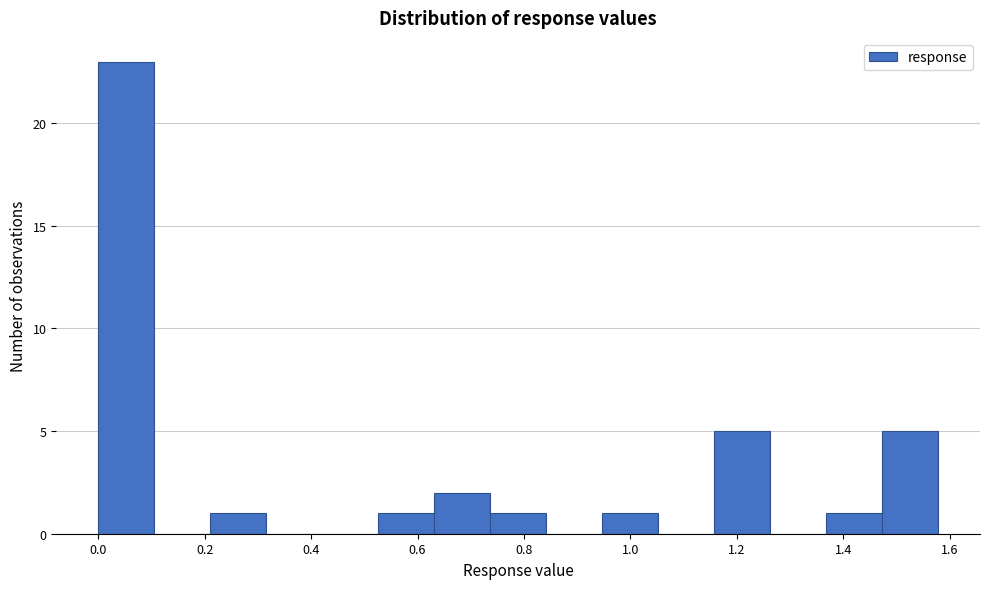

Reading left to right, list every bar in this chart as the range it spans on the x-axis followed by its height. Neither the bar edges nor the heights are printed on the chart, so give them approximately, as read against the axes.

0.00 to 0.10: 23
0.10 to 0.22: 0
0.22 to 0.32: 1
0.32 to 0.42: 0
0.42 to 0.52: 0
0.52 to 0.64: 1
0.64 to 0.74: 2
0.74 to 0.84: 1
0.84 to 0.94: 0
0.94 to 1.06: 1
1.06 to 1.16: 0
1.16 to 1.26: 5
1.26 to 1.36: 0
1.36 to 1.48: 1
1.48 to 1.58: 5